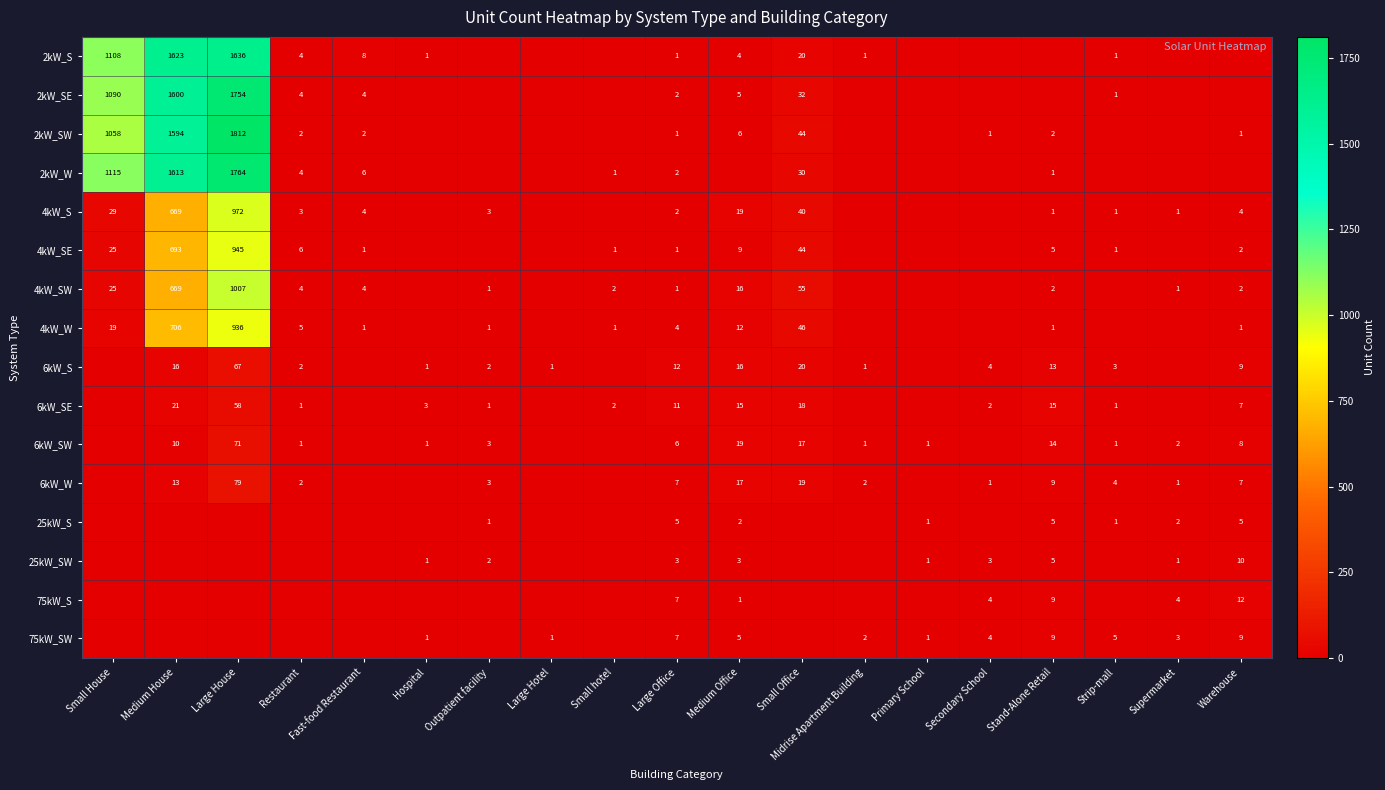

The value of 4kW_W at Fast-food Restaurant is 0. True or false?

False